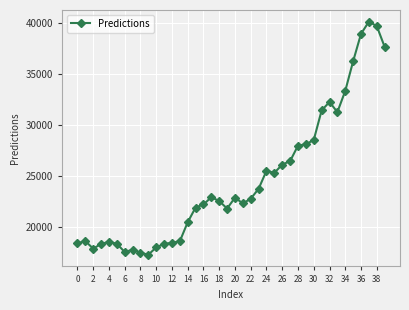

What is the maximum value shown in the chart?

40132.5